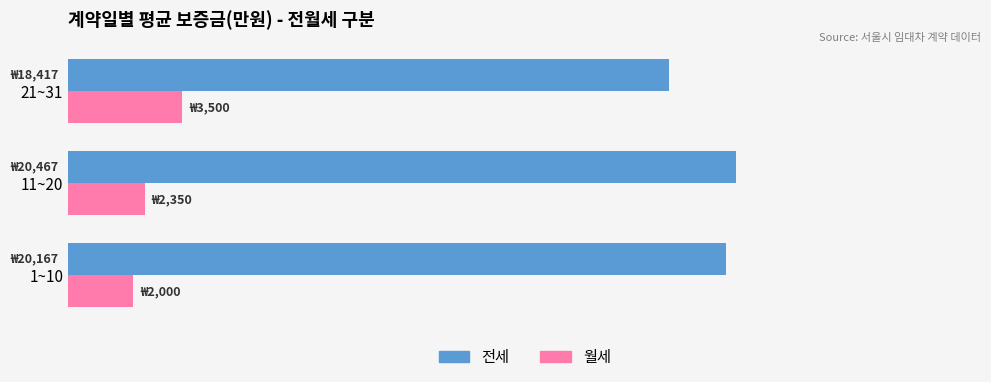

Which series has the largest total across all categories?

전세